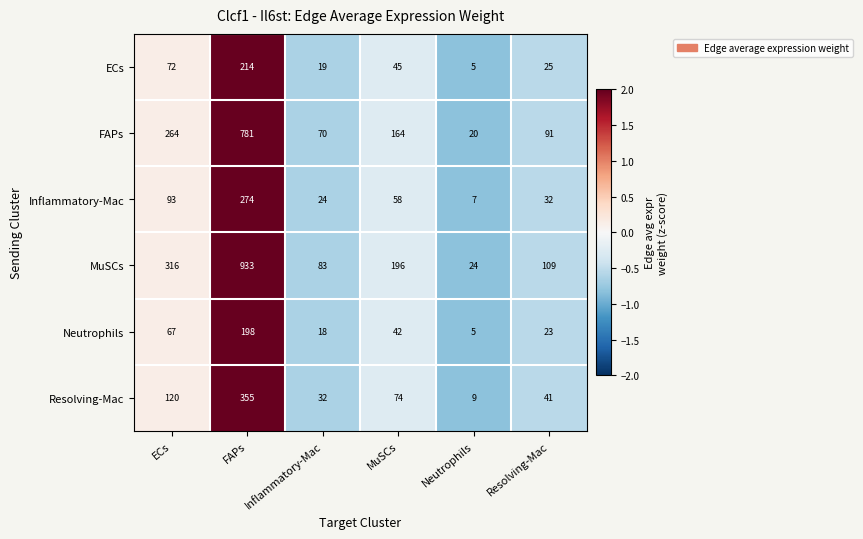

How many values in the ECs series are below 45?

3